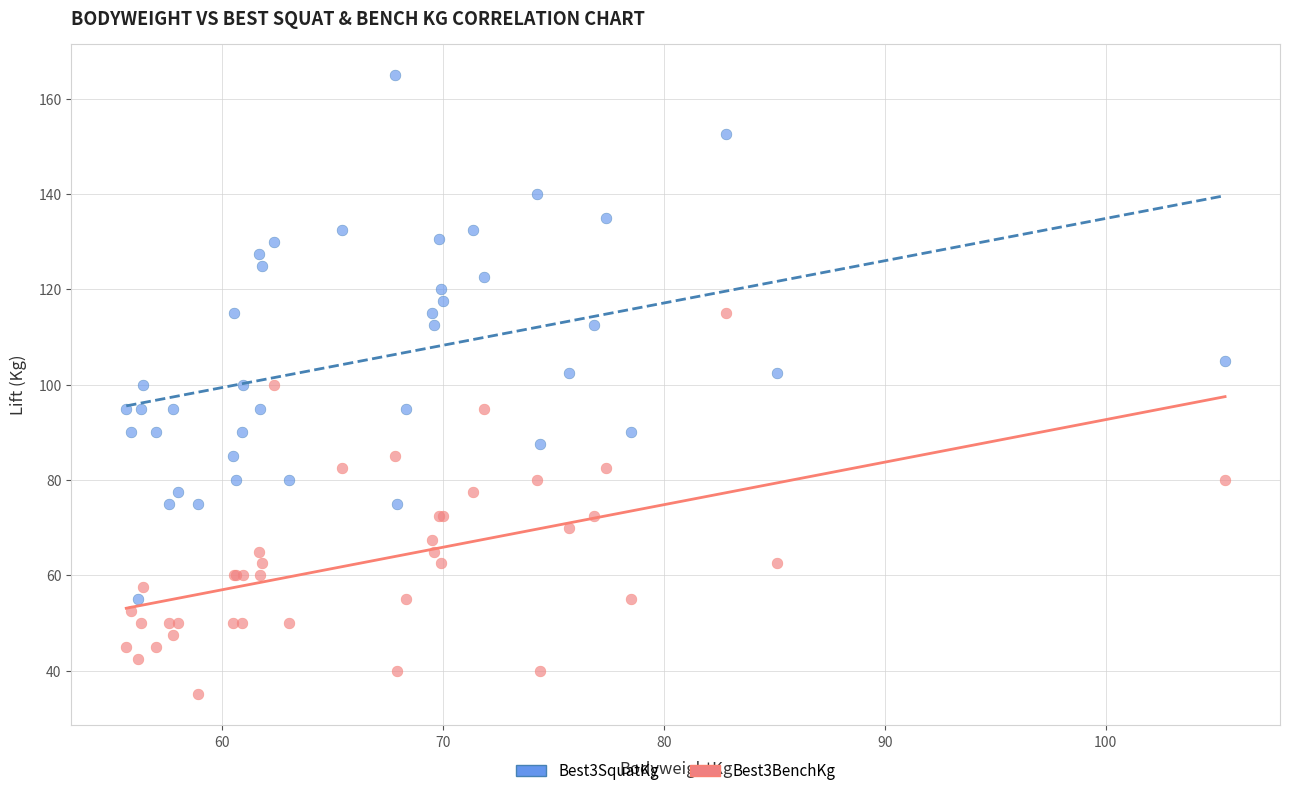

Which series contains the lowest Y value?

Best3BenchKg